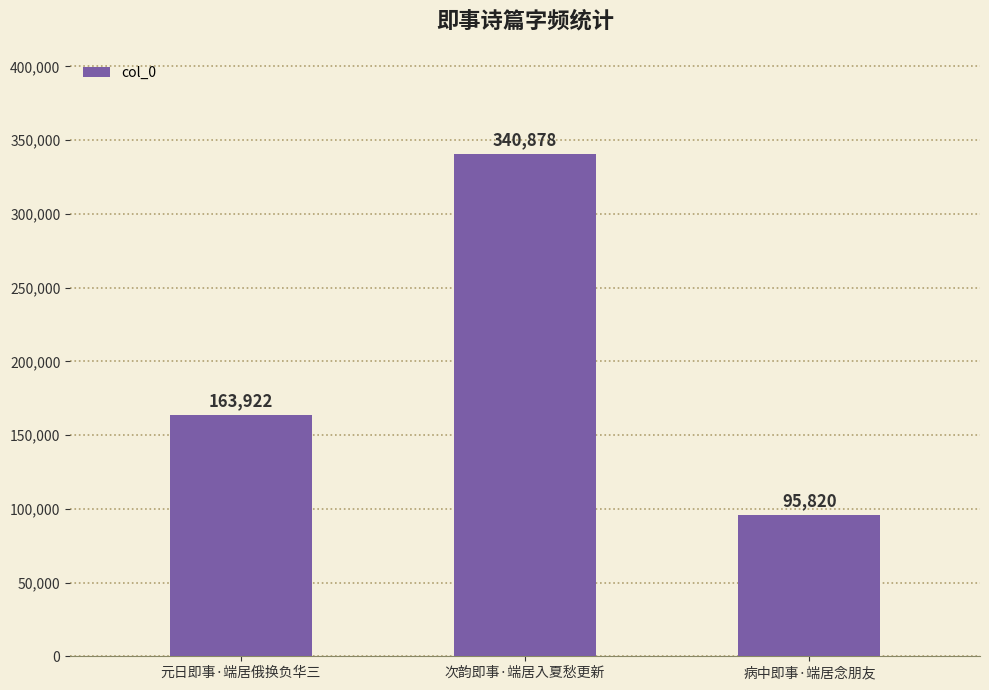

Reading left to right, what are all the values shown in this chart?

元日即事·端居俄换负华三=163922	次韵即事·端居入夏愁更新=340878	病中即事·端居念朋友=95820